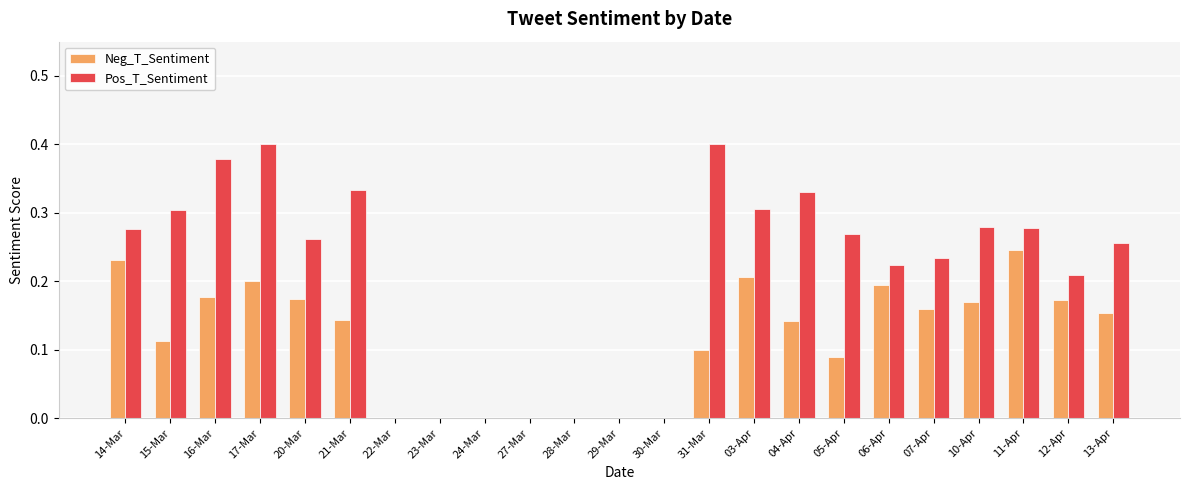

Are the bars horizontal?

No